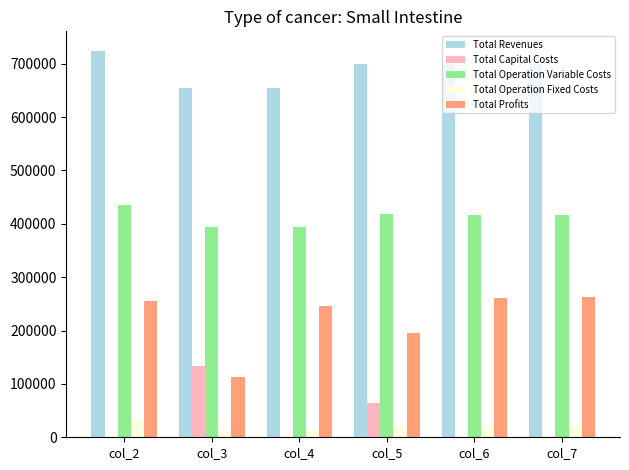

Which series has the largest total across all categories?

Total Revenues